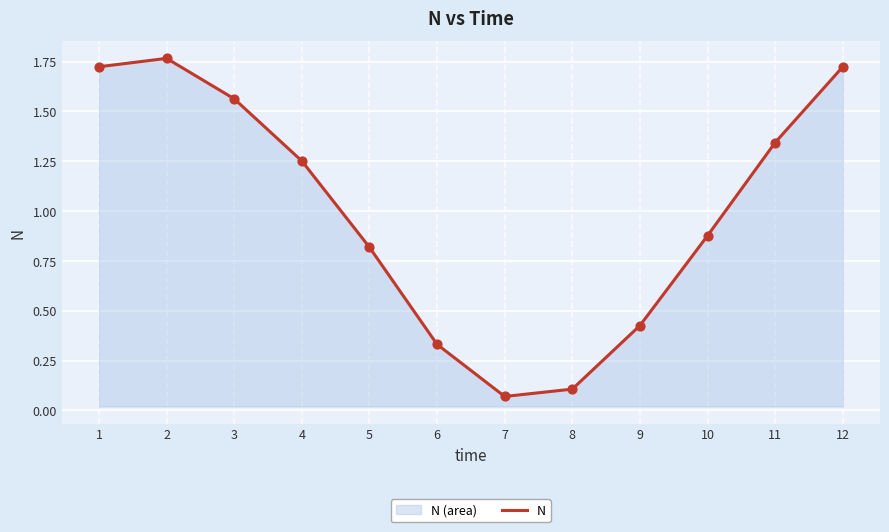

What is the change in value from 6 to 10?

+0.5